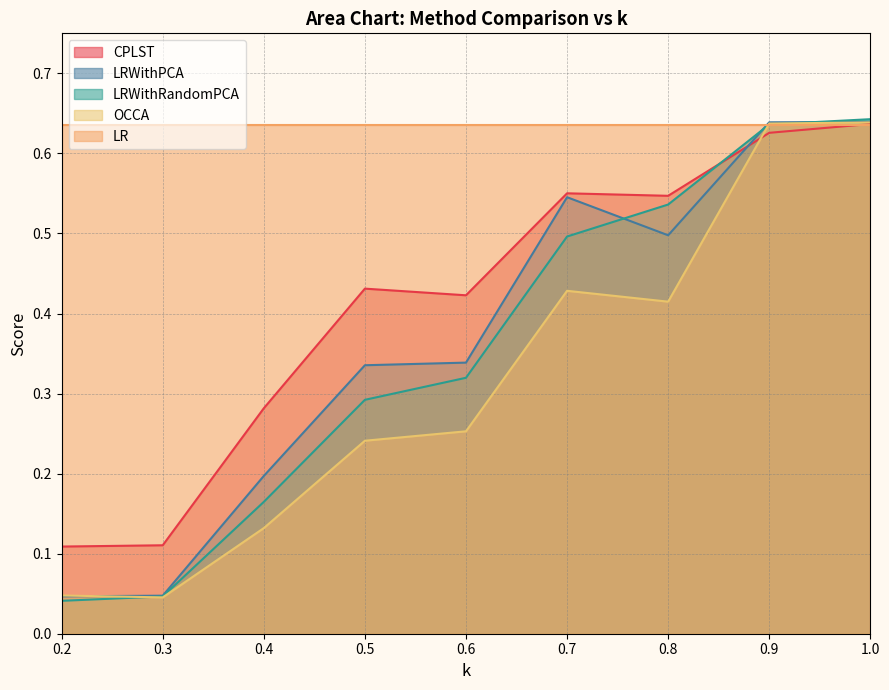

What is the label of the 1st point from the left?

0.2